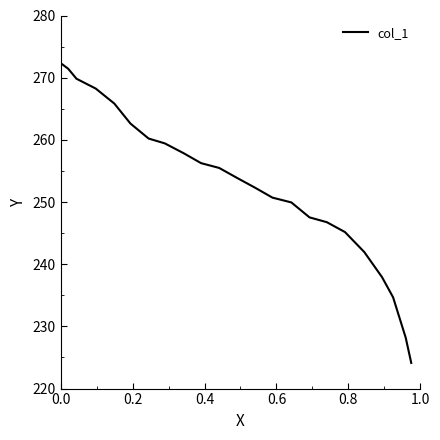

What is the greatest value displayed?

272.2